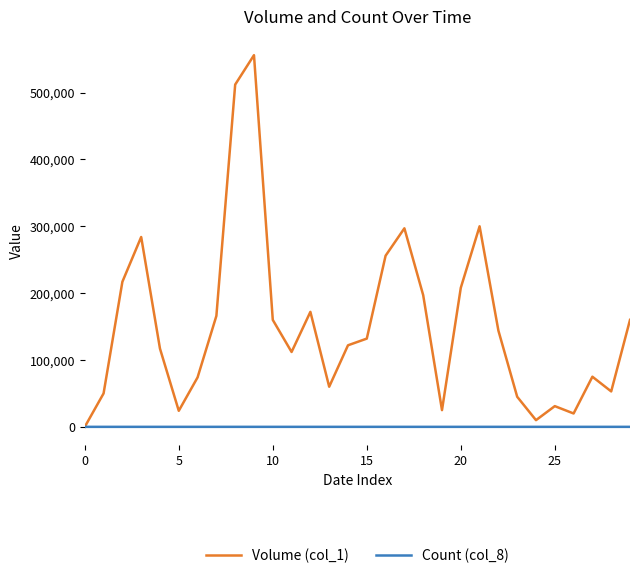

Rank the series by their maximum value, from lowest to highest.

Count (col_8), Volume (col_1)